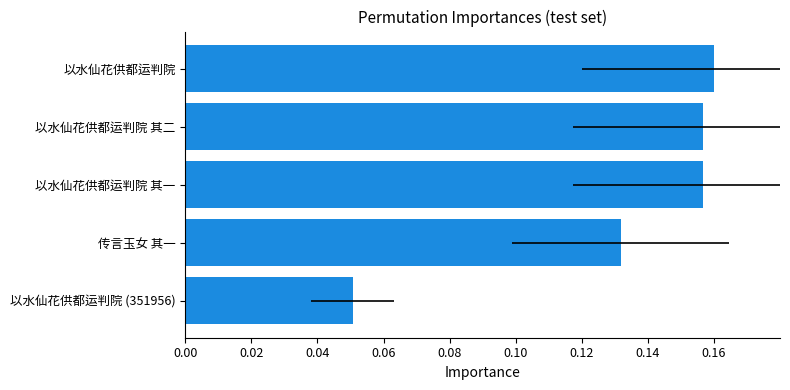

Reading right to left, transcribe all the data shown in this chart.

0.2	0.2	0.2	0.1	0.1